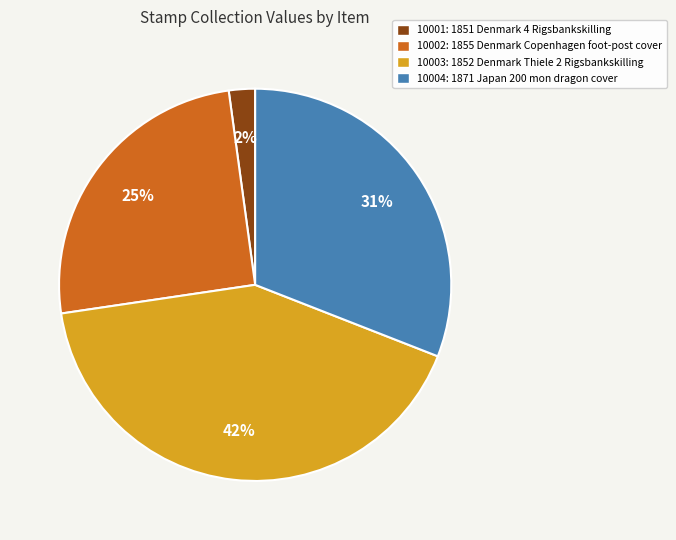

Is the sum of 10003: 1852 Denmark Thiele 2 Rigsbankskilling and 10001: 1851 Denmark 4 Rigsbankskilling greater than half?

No